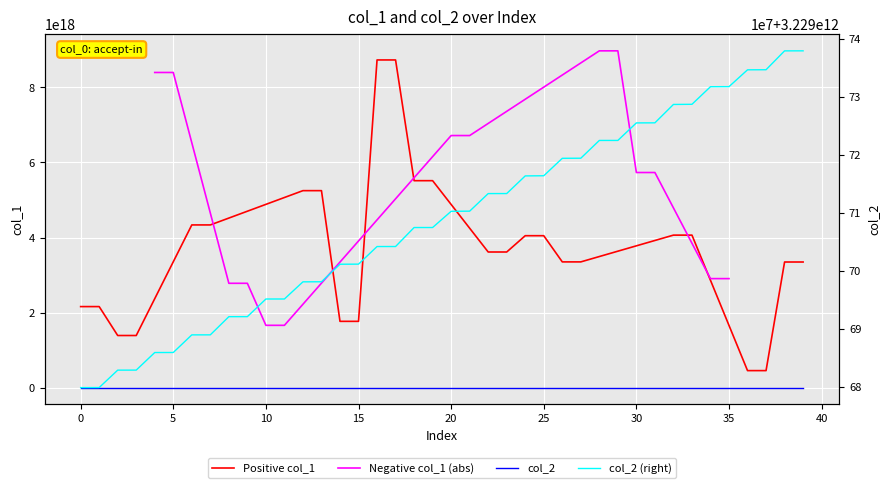

True or false: there are more than 1 points higher than both neighbors.

False